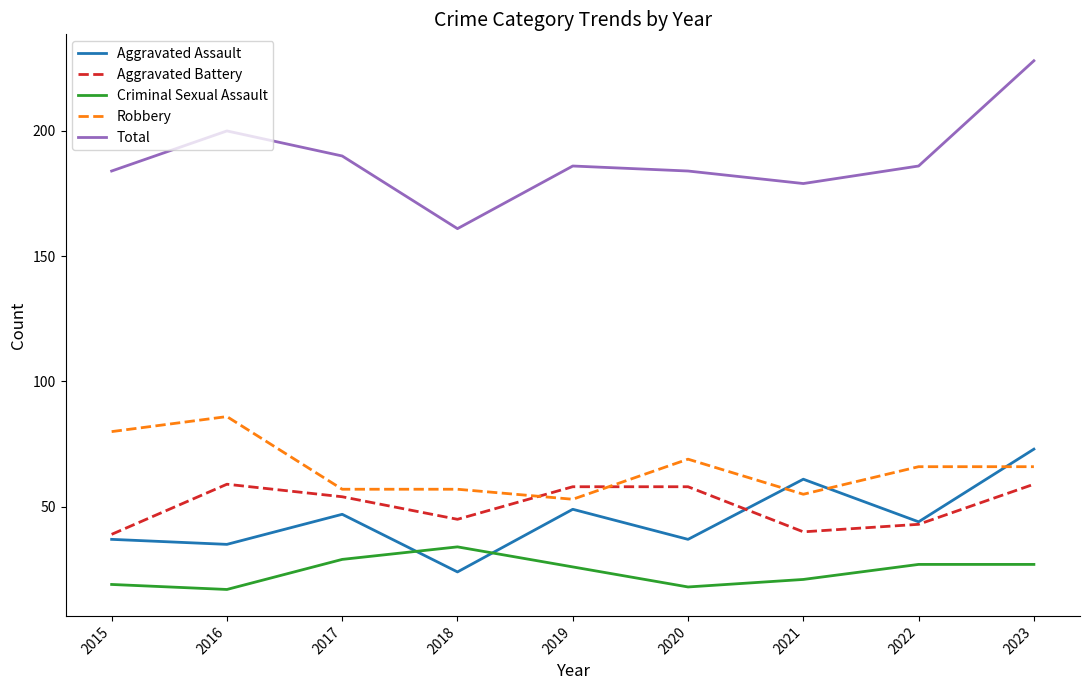

What is the lowest value of the Total series?

161